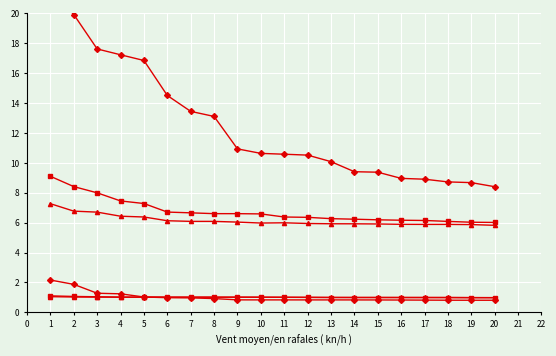

The value of 0.95-positive at 8 is 0.9. True or false?

True